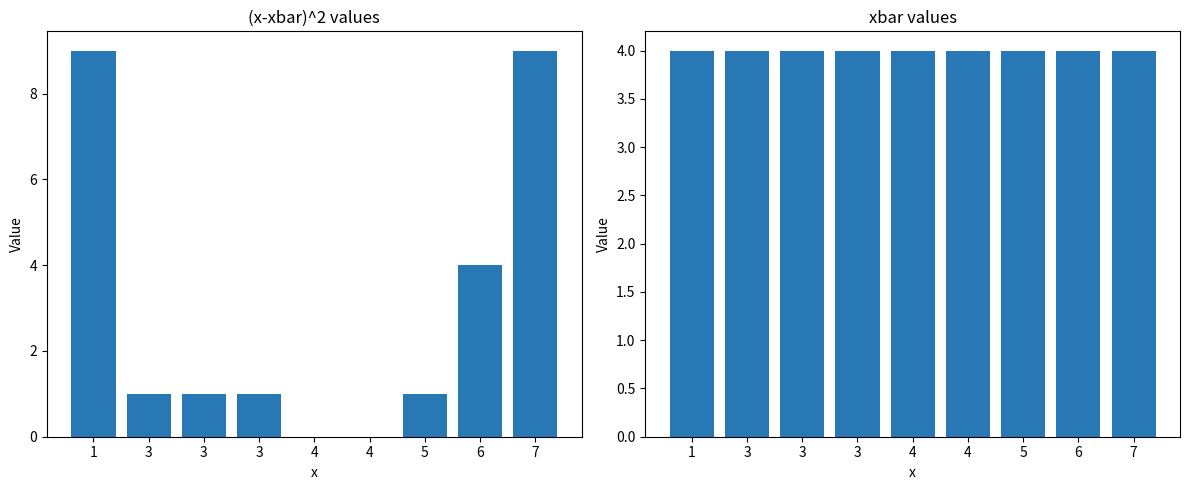

At which category does the chart reach its minimum across all series?

4